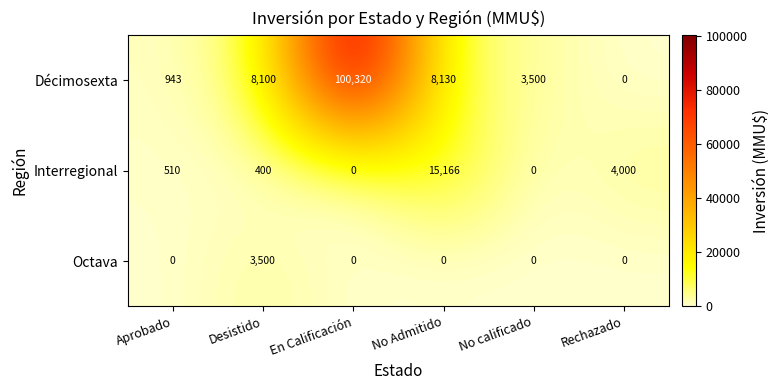

Which series has the largest total across all categories?

Décimosexta